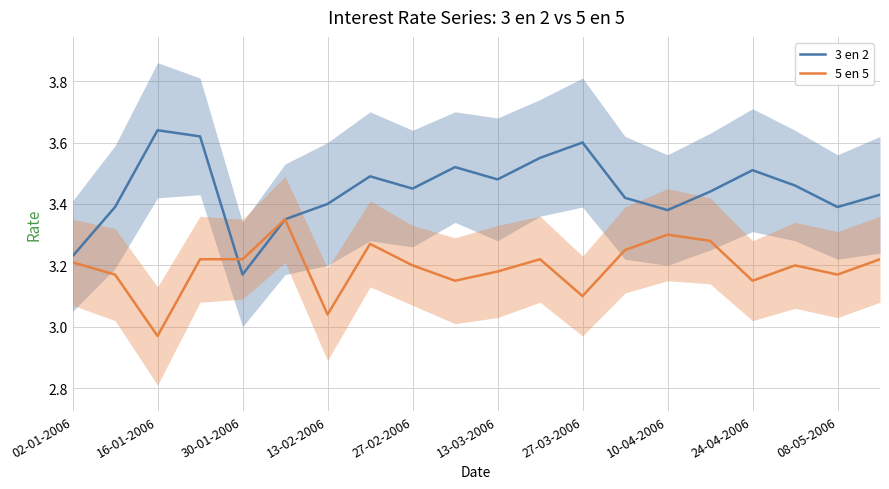

What is the sum of all 3 en 2 values?

68.9